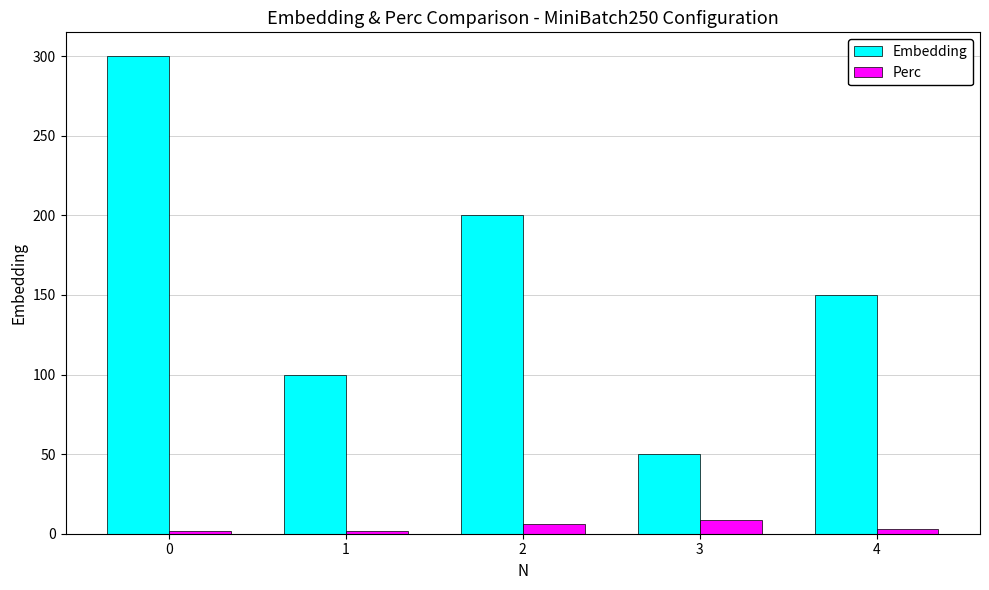

Which series has the largest total across all categories?

Embedding